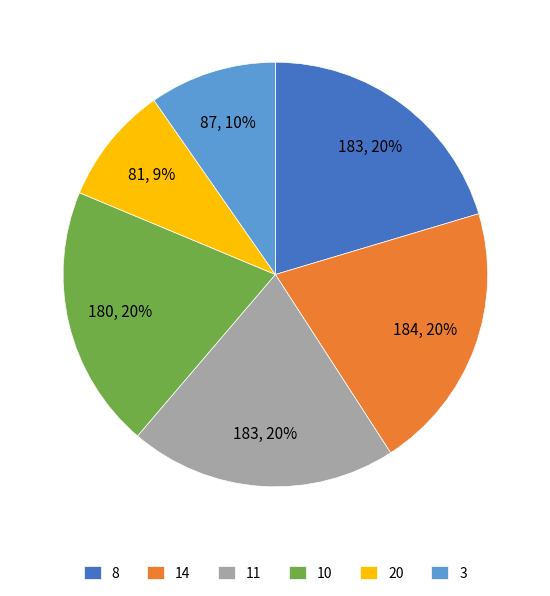

To the nearest percent, what is the average slice percentage?

17%